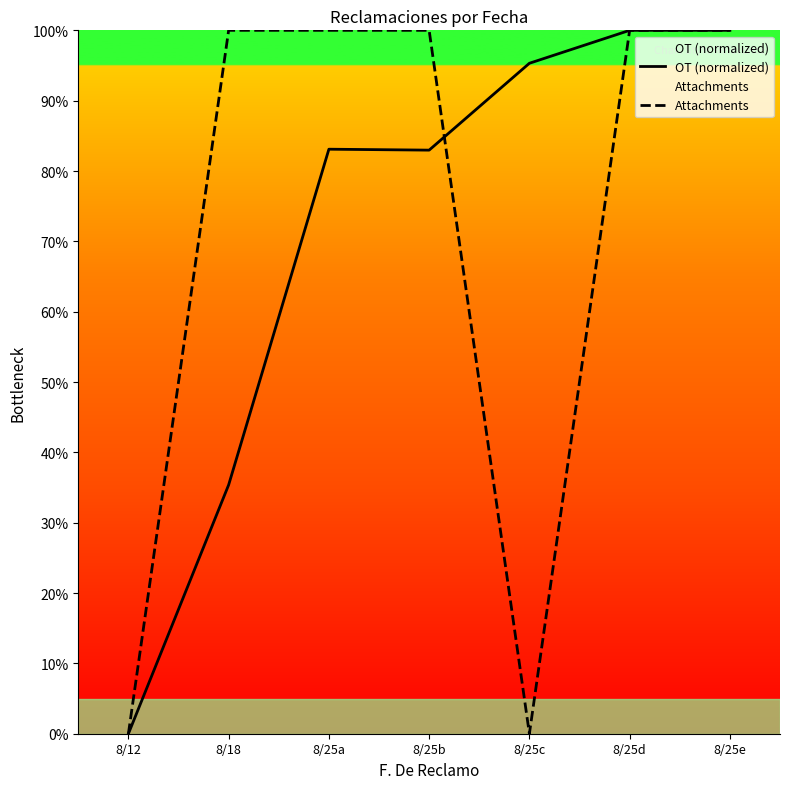

At which category is the sum across all series the highest?

8/25e